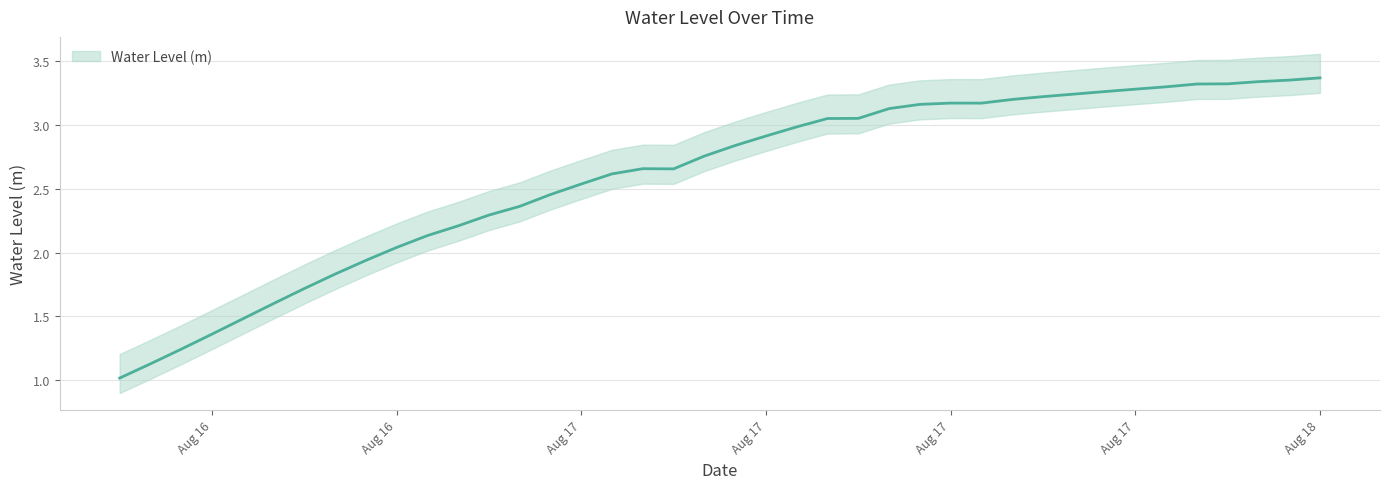

Which category has the lowest value across all series?

2024-08-16 12:00:00